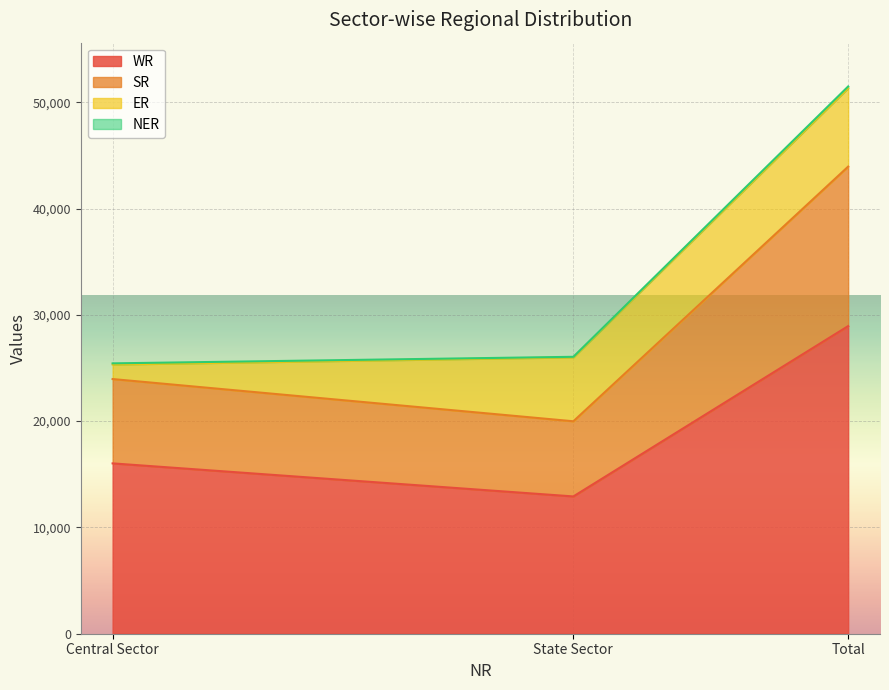

How many data points in WR are above 16025?

1